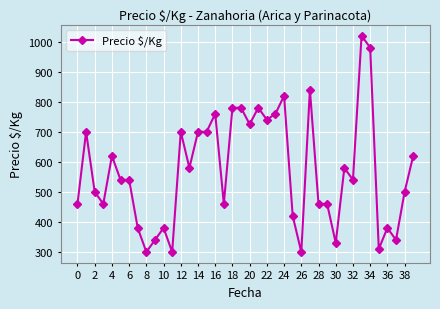

What is the difference between the second highest and minimum values?

680